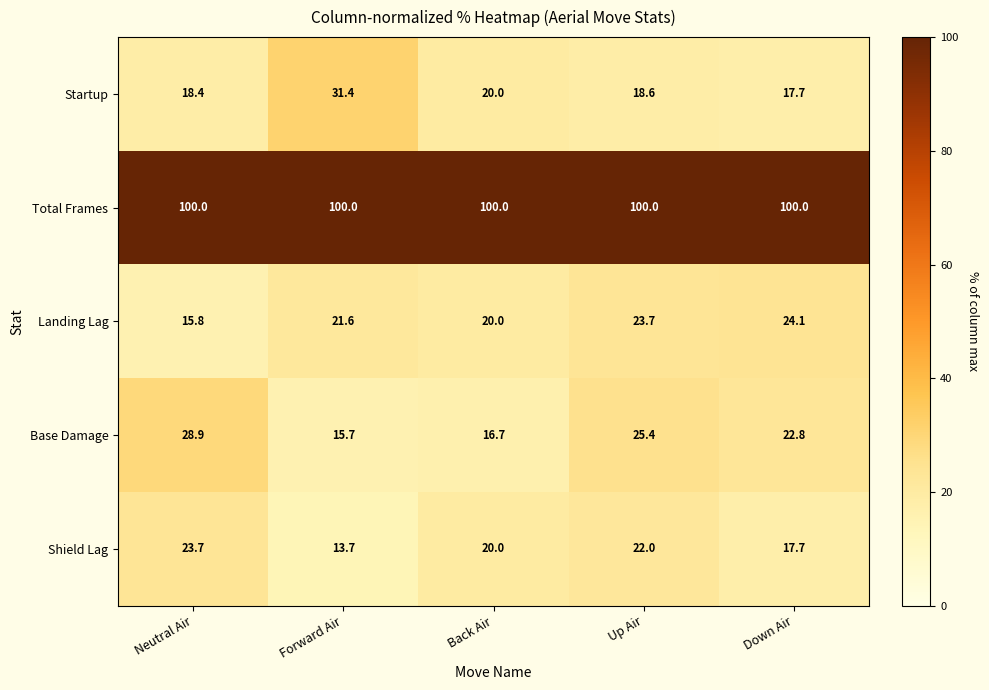

The Total Frames series shows 155.5 at Back Air. True or false?

False